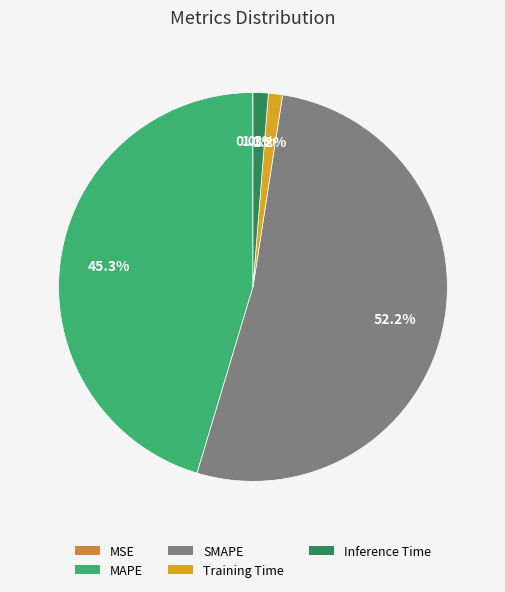

Is the sum of MAPE and SMAPE greater than half?

Yes